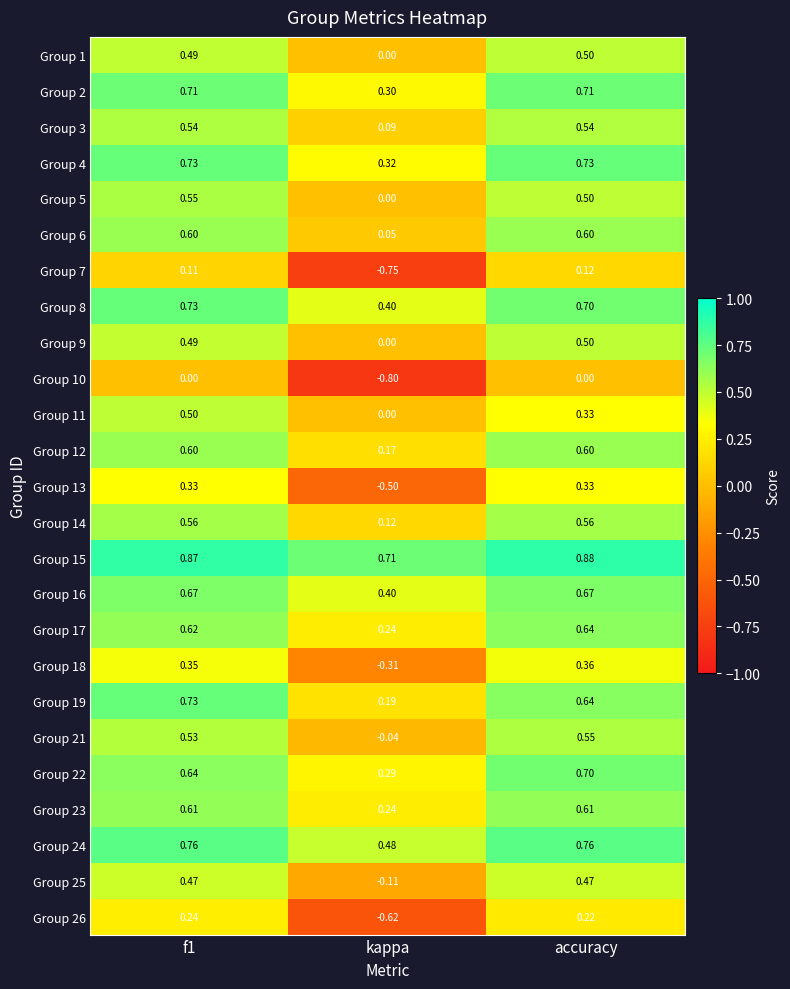

Between kappa and accuracy, which series saw the biggest shift?

Group 7